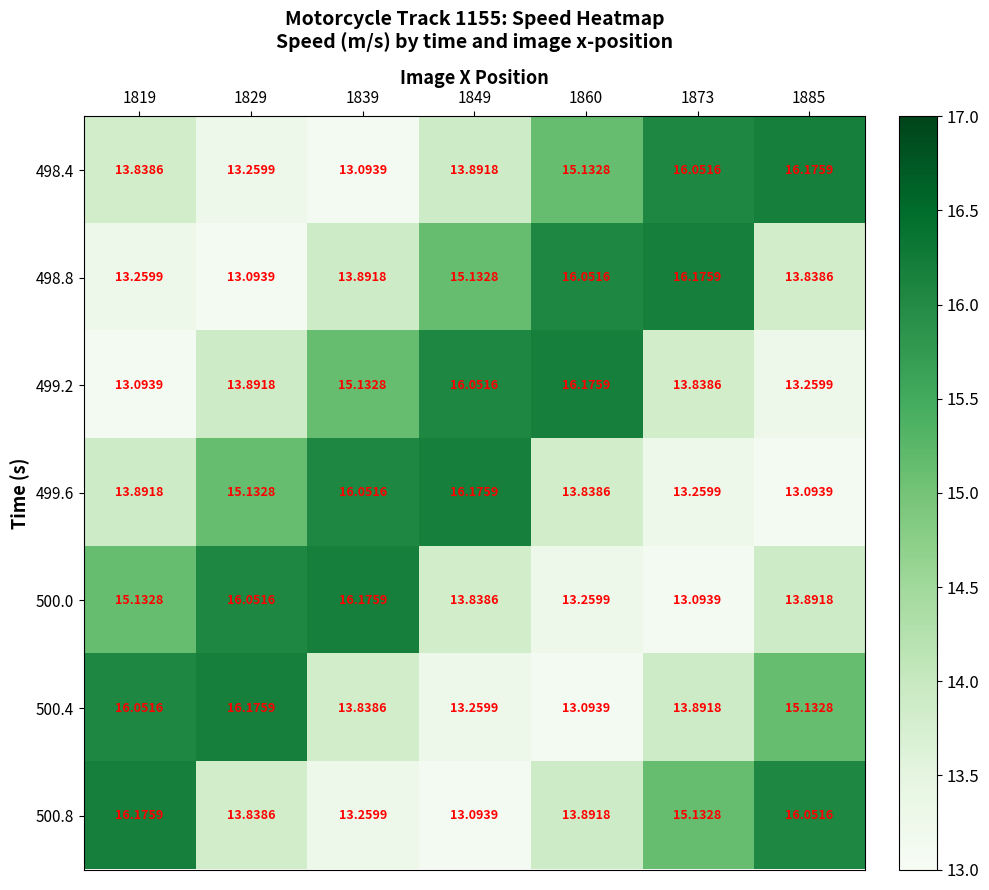

Is the value of 499.2 at 1829 greater than the value of 498.8 at 1829?

Yes